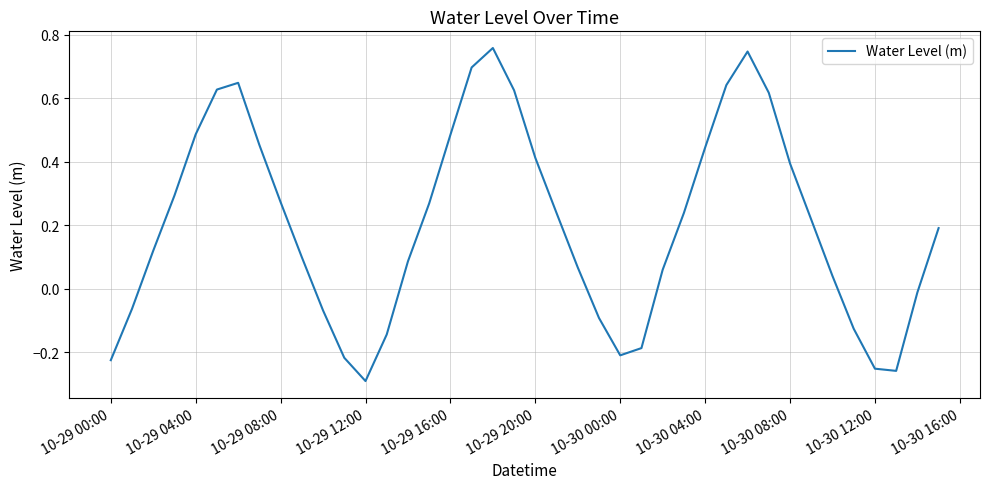

What is the difference between the maximum and minimum values?

1.0